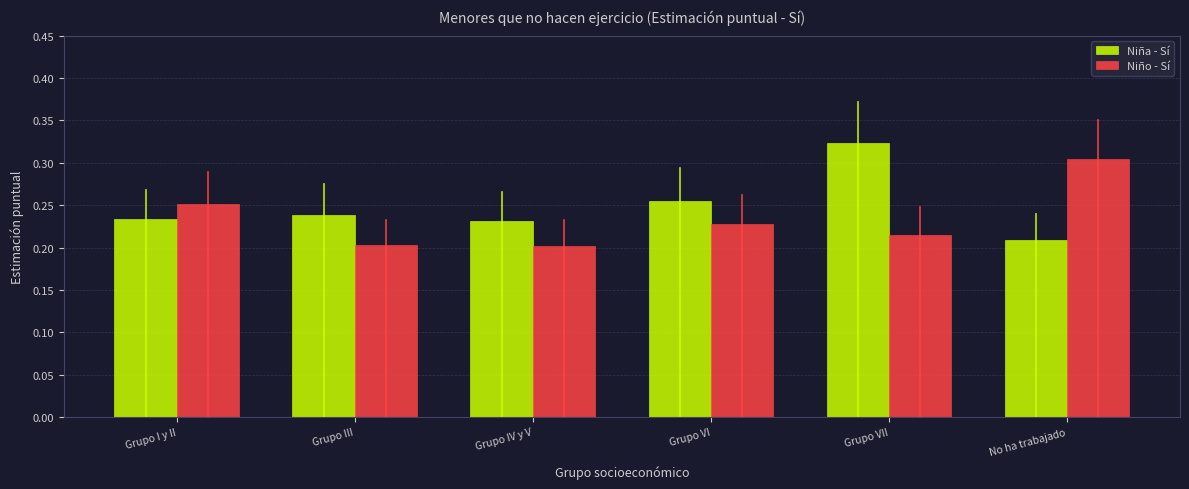

At which category does the chart reach its peak across all series?

Grupo VII